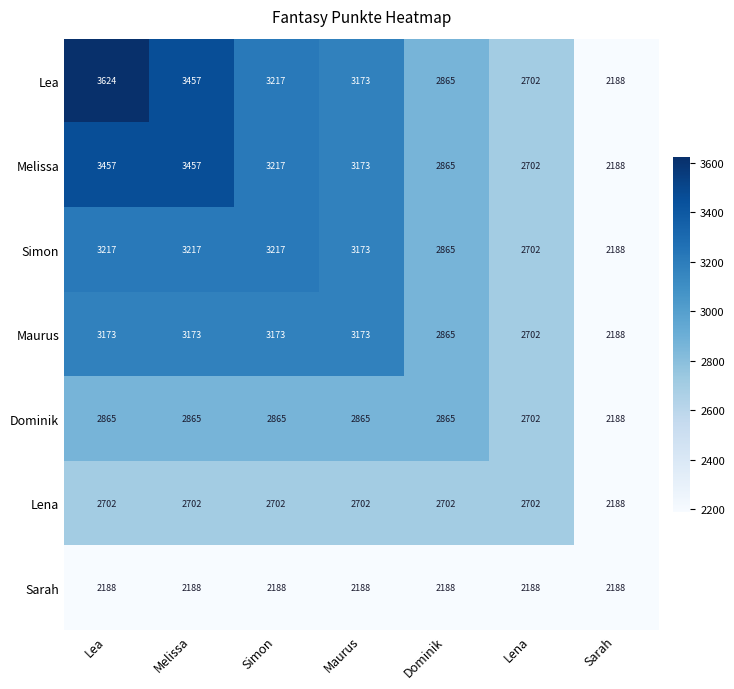

What is the difference between the second highest and second lowest values in the Dominik series?

163